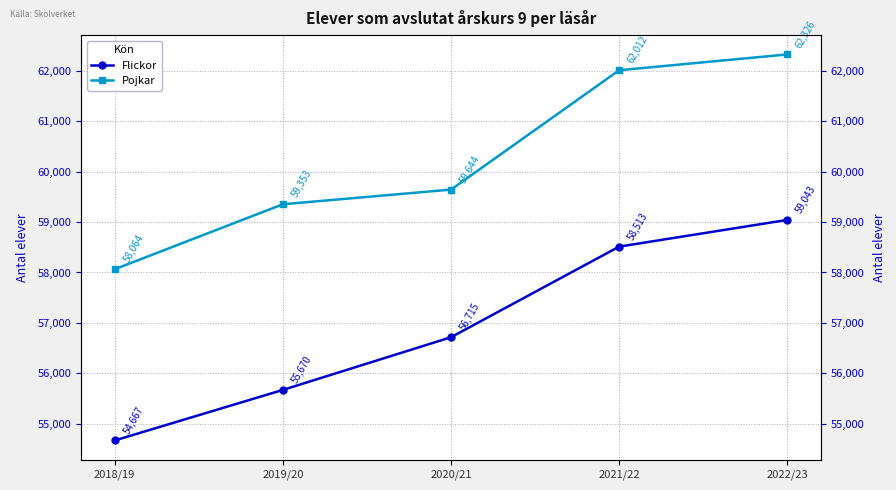

How many lines are shown in the chart?

2